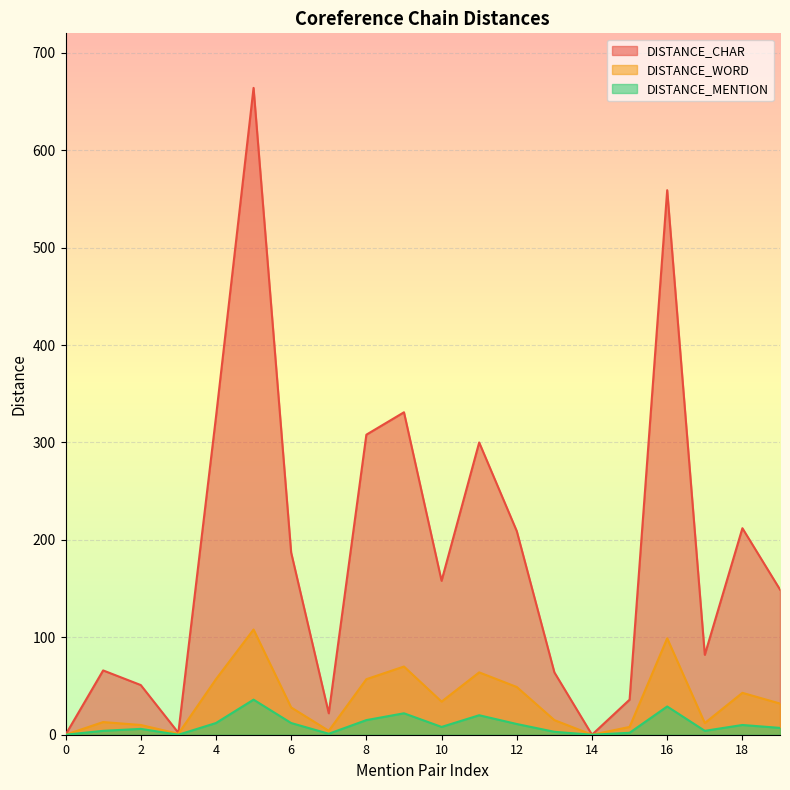

At which label does DISTANCE_WORD first exceed 32?

4